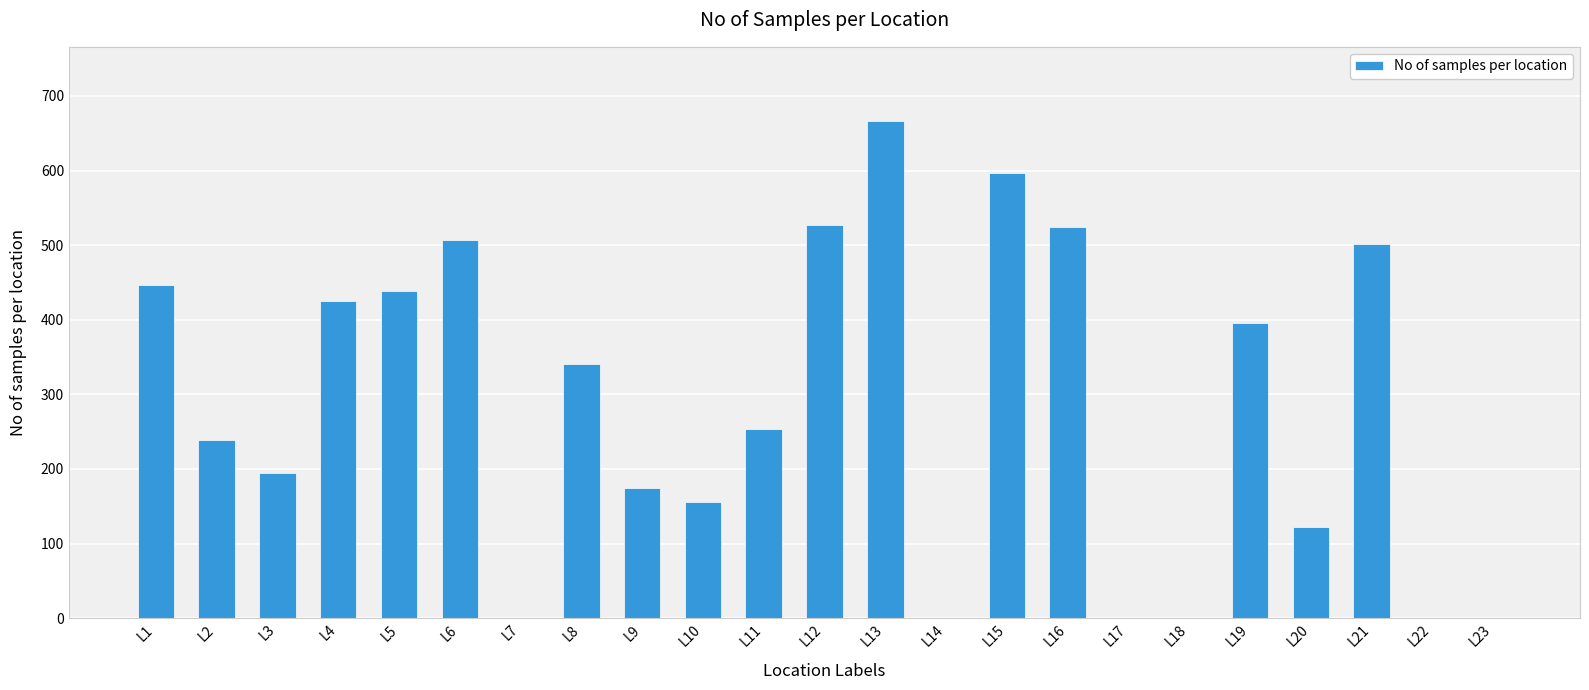

At which label does the data first exceed 254?

L1